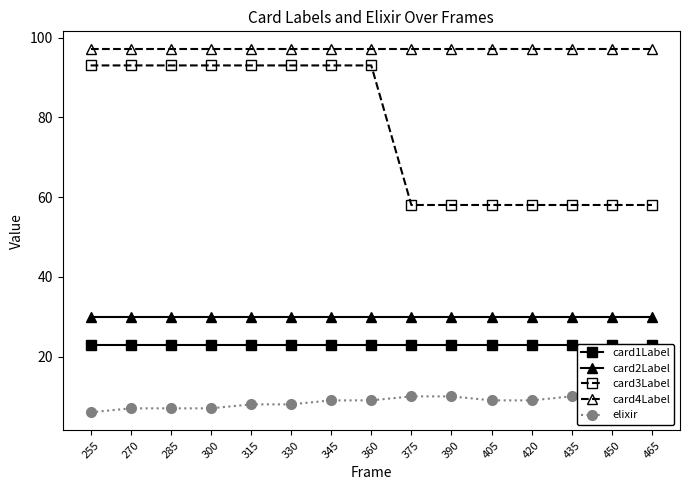

What is the value of the card3Label point at the 4th from the left?

93